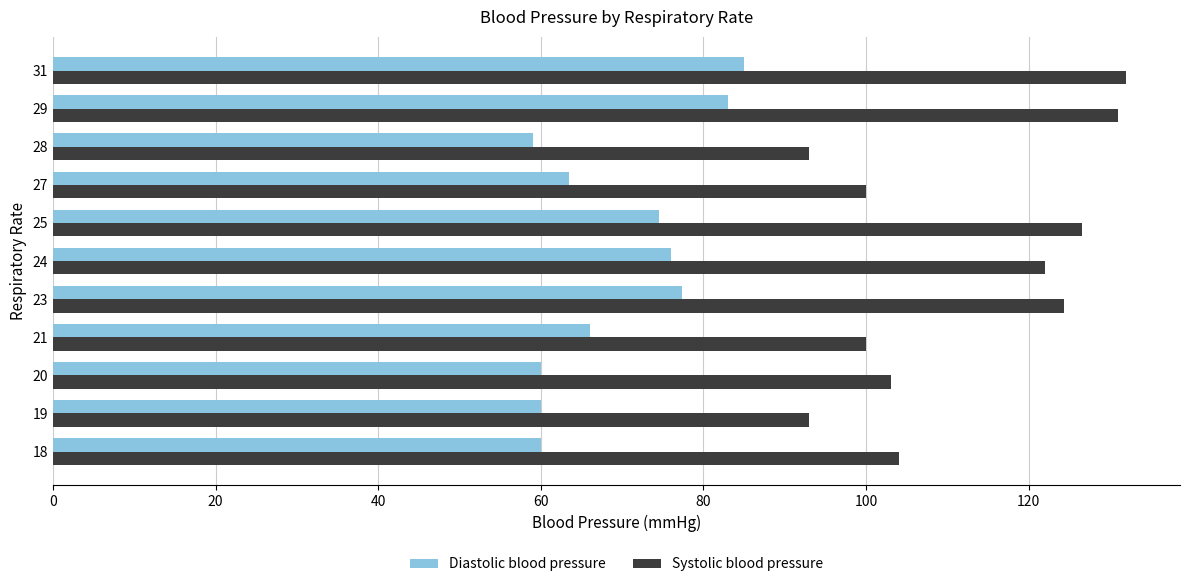

What is the maximum value shown in the chart?

132.0